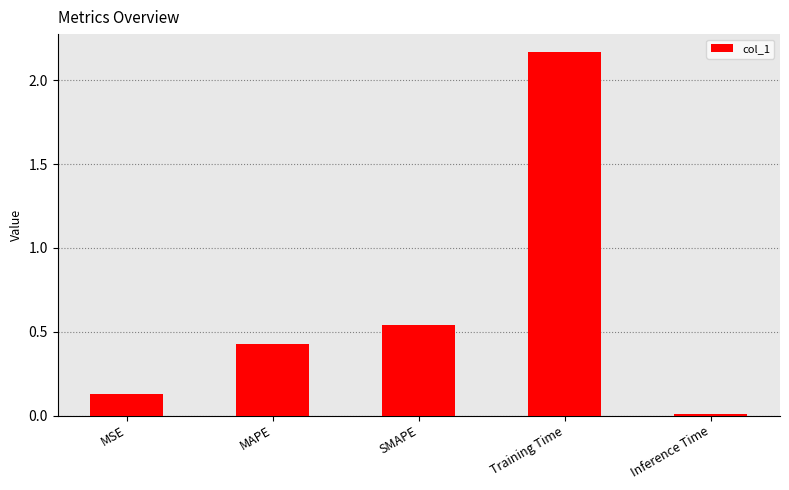

The value at Training Time is 3.1. True or false?

False